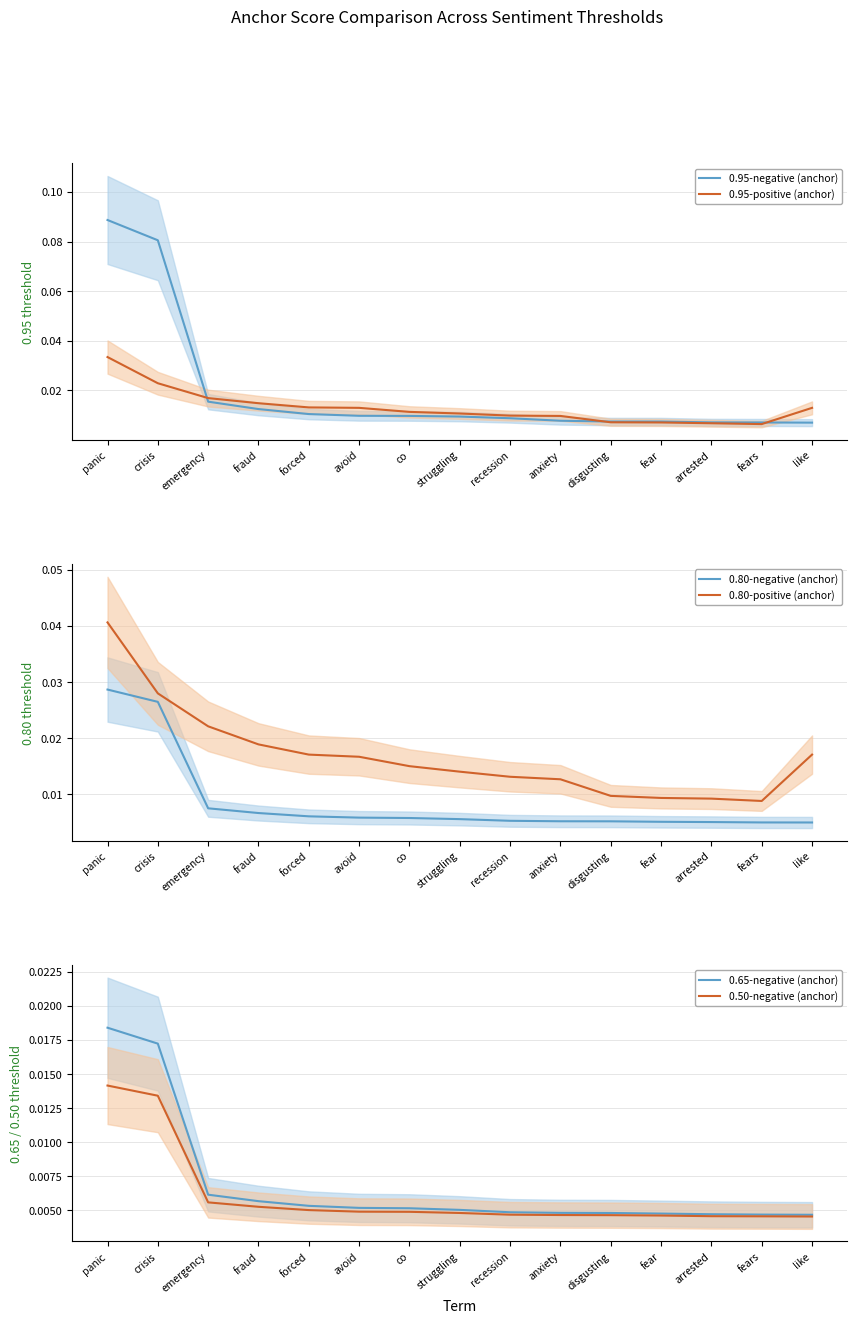

The 0.95-positive (anchor) series shows 0.0 at emergency. True or false?

False